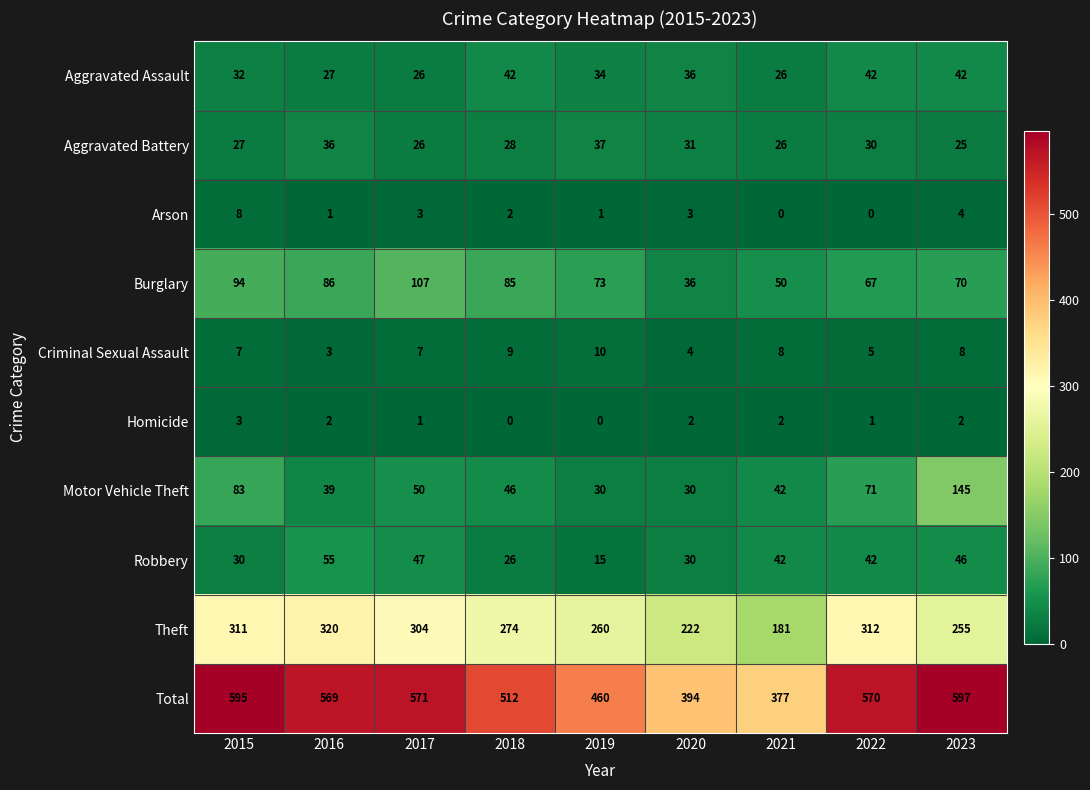

Between 2016 and 2017, which series saw the biggest shift?

Burglary